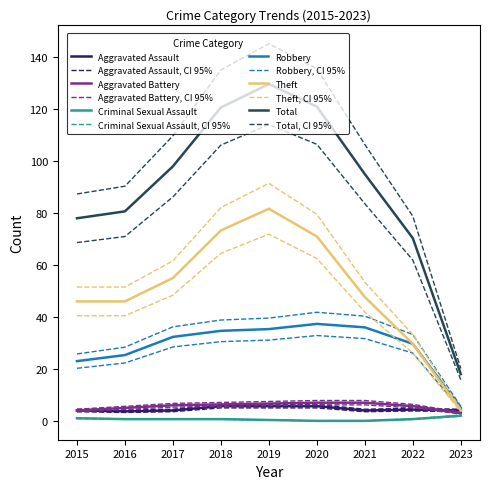

Rank the series at 2016 from lowest to highest value.

Criminal Sexual Assault, Aggravated Assault, Aggravated Battery, Robbery, Theft, Total